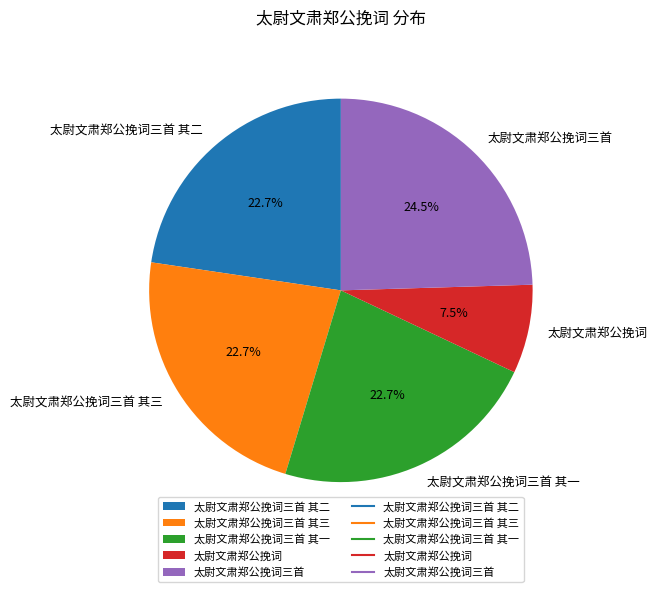

Does 太尉文肃郑公挽词三首 其三 account for over 50% of the chart?

No